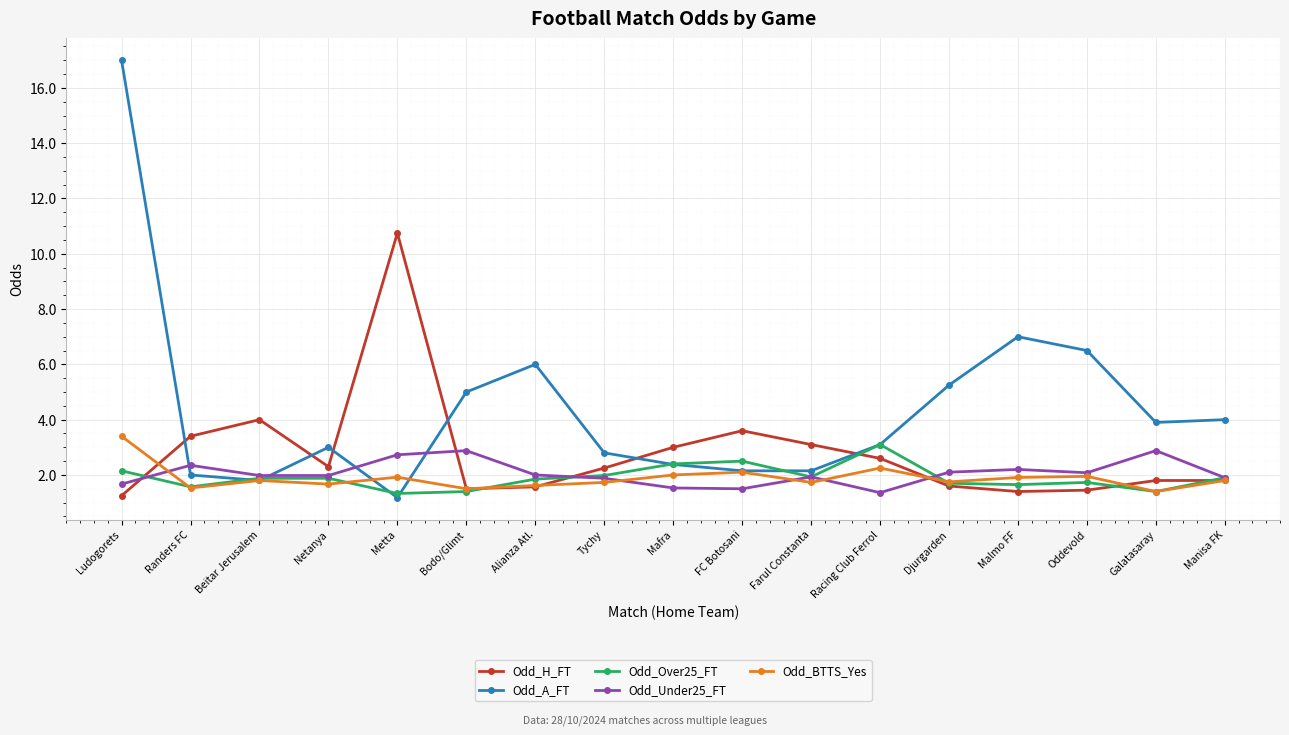

At which category does the chart reach its peak across all series?

Ludogorets